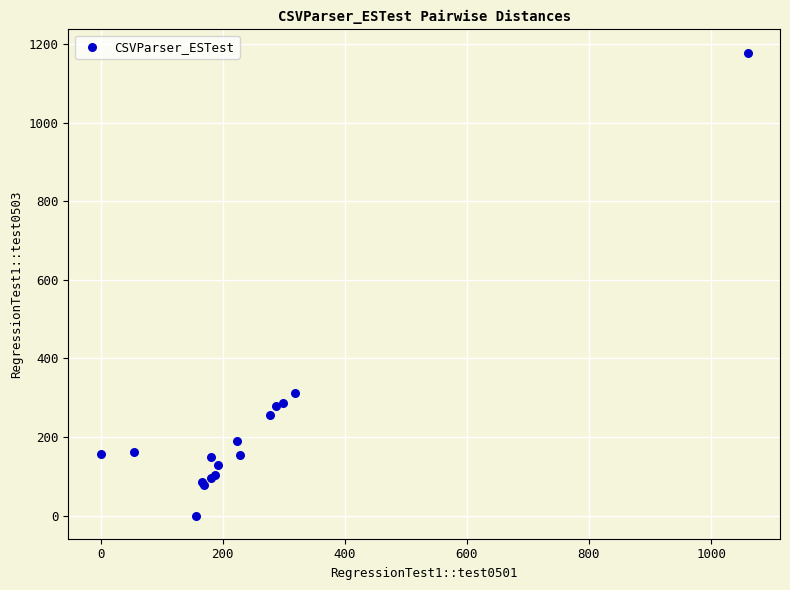

What Y value in the scatter plot is closest to 589?

311